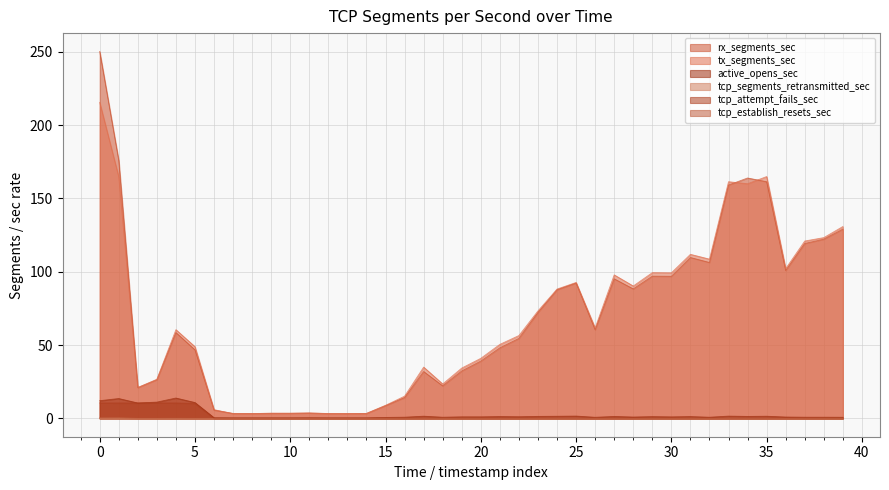

Read the active_opens_sec value at 27.

1.3